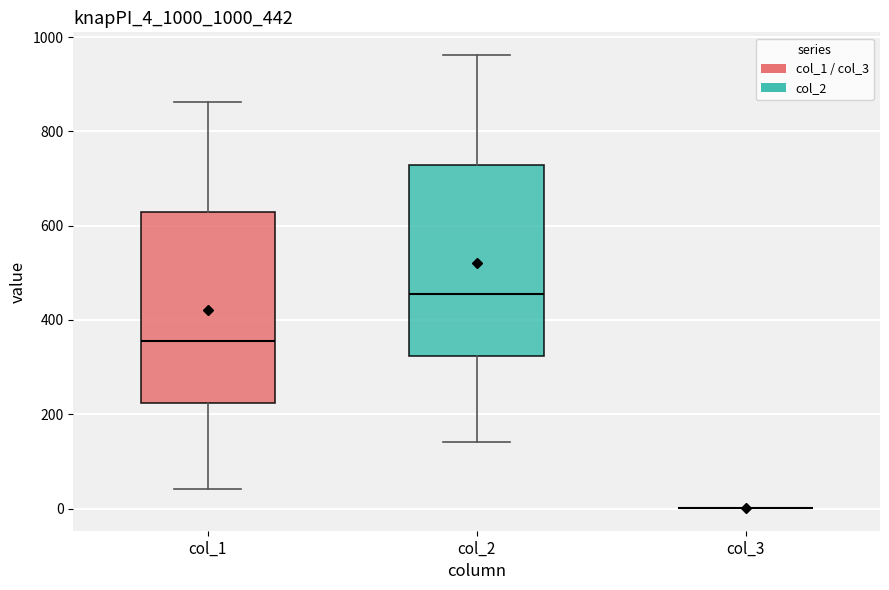

Reading left to right, read every box against the y-axis: the position of its median line, the range the box covers, and the ends of its whiskers. The values are not printed on the chart, so give them approximately, as read against the axis.

col_1: median 360, box 220 to 620, whiskers 40 to 860
col_2: median 460, box 320 to 720, whiskers 140 to 960
col_3: box collapsed to a line at 0, whiskers 0 to 0